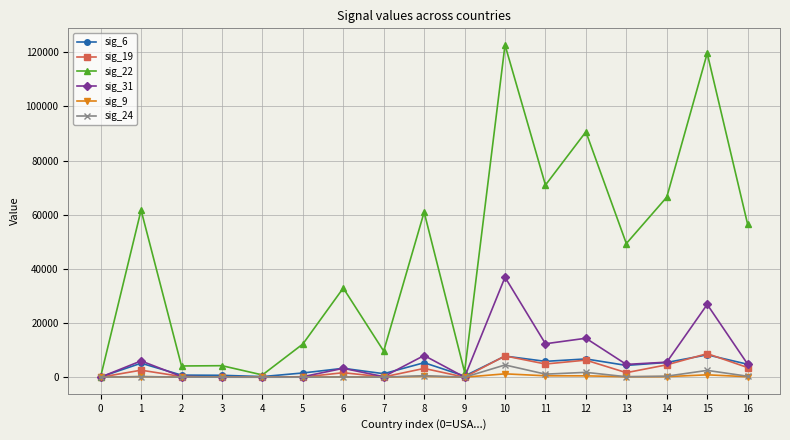

What is the approximate value of sig_6 at 8?

5349